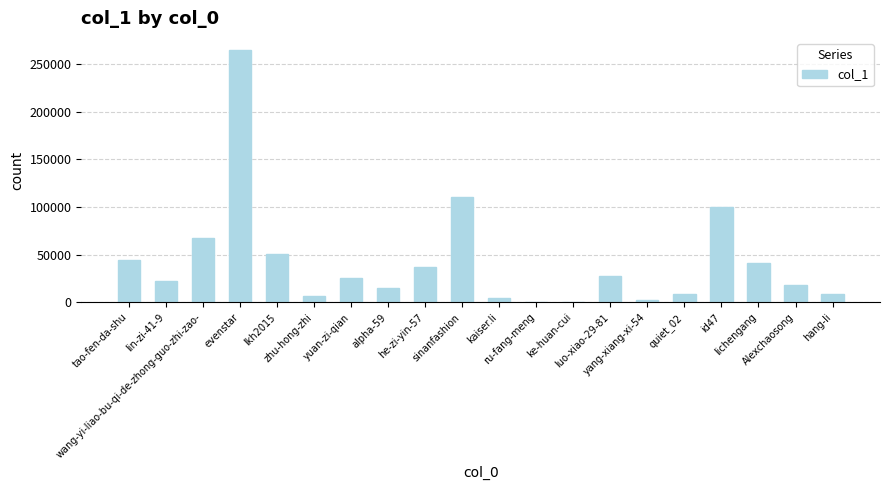

What is the greatest value displayed?

264002